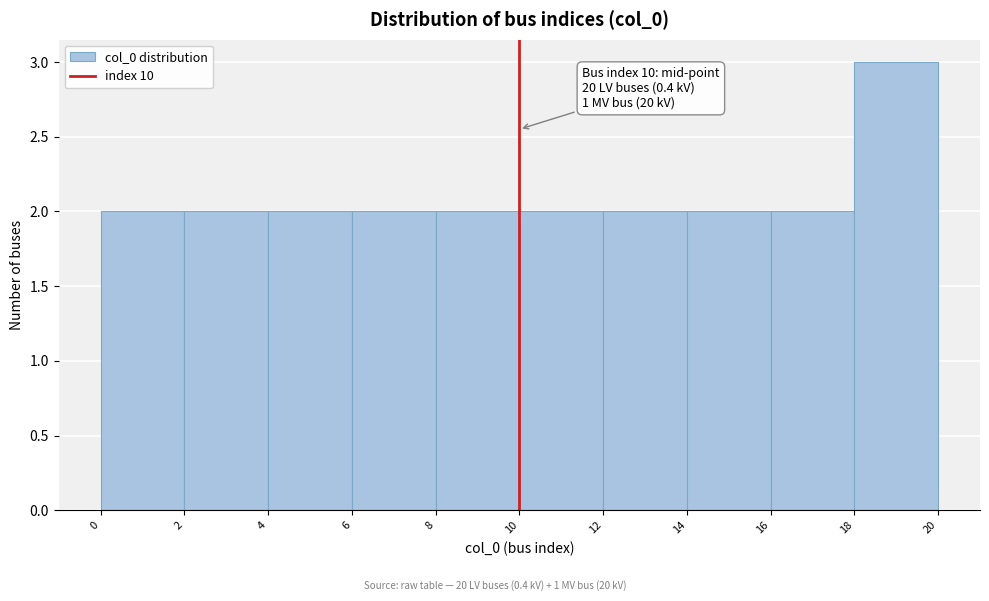

Over which range of the x-axis is the bar tallest?

18 to 20